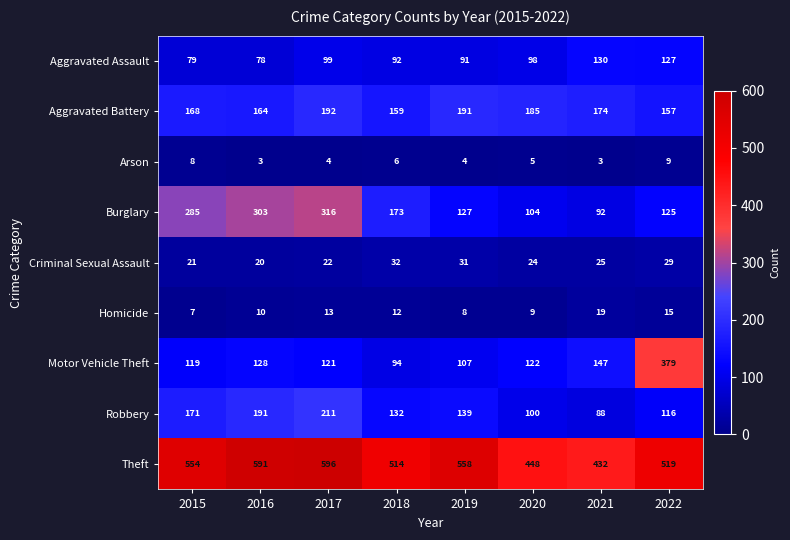

What is the total value across all series at 2016?

1488